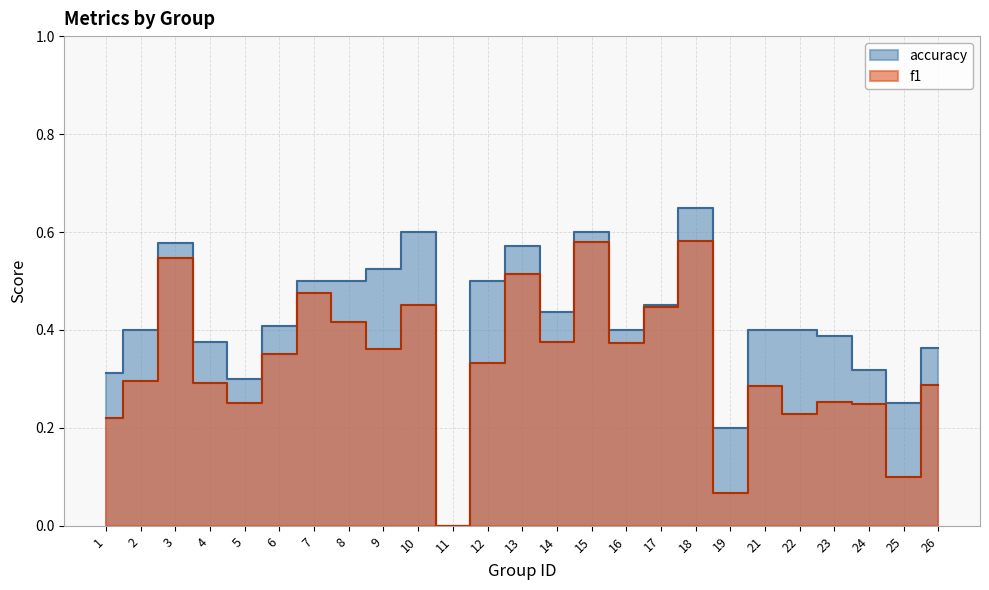

How many values in the f1 series exceed 0?

24